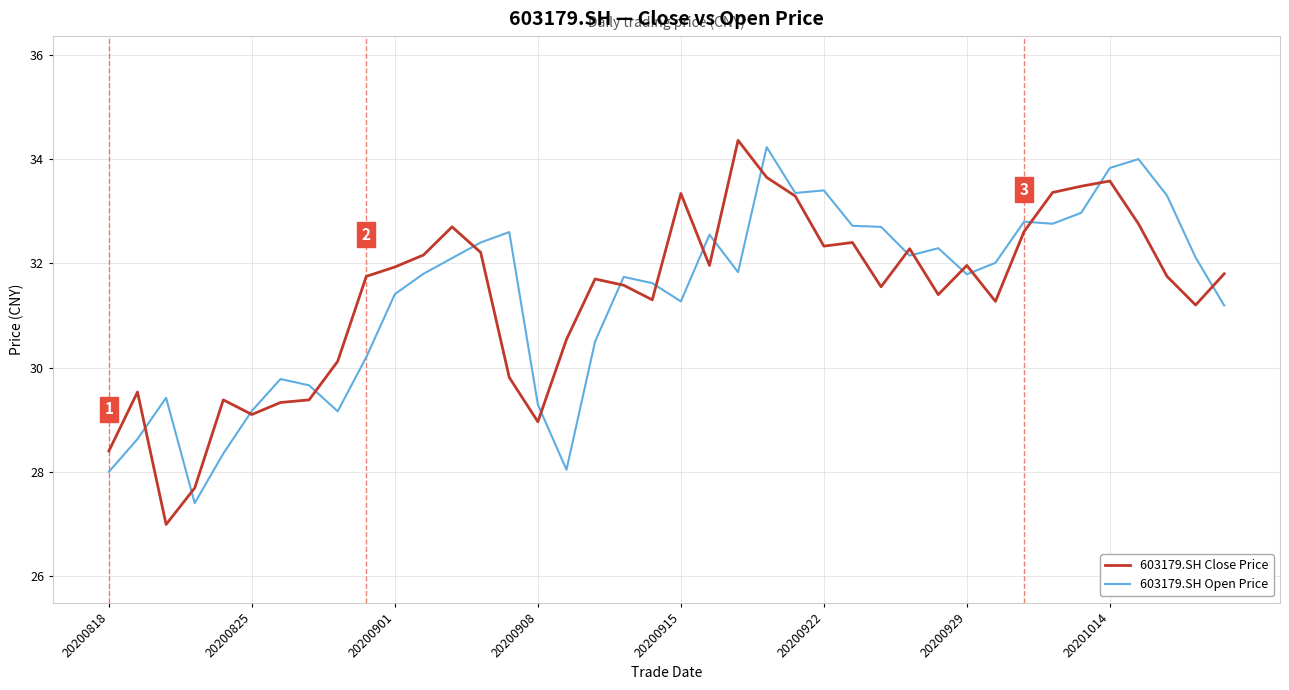

After their last crossing, which series has the higher values: 603179.SH Close Price or 603179.SH Open Price?

603179.SH Close Price